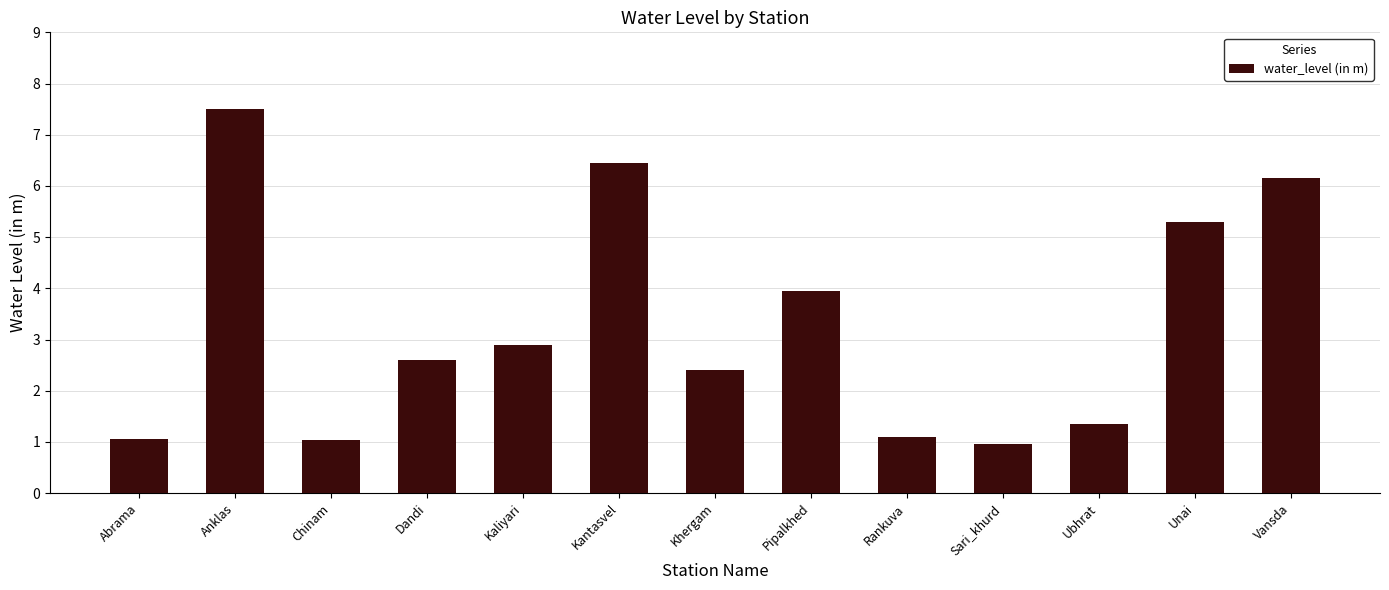

True or false: the data shows 8.4 at Vansda.

False